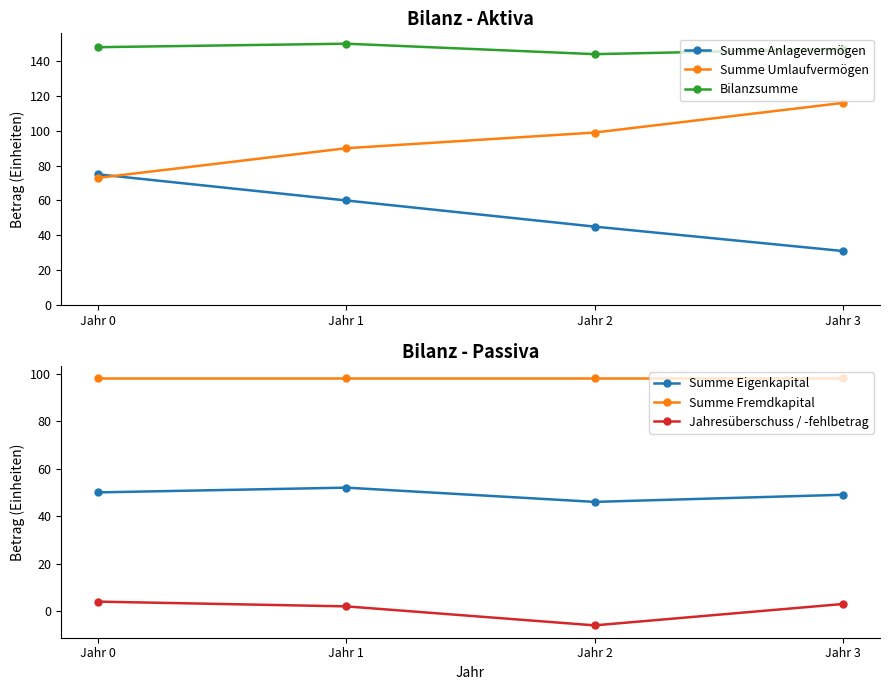

What is the difference between the highest and lowest values at Jahr 0?

144